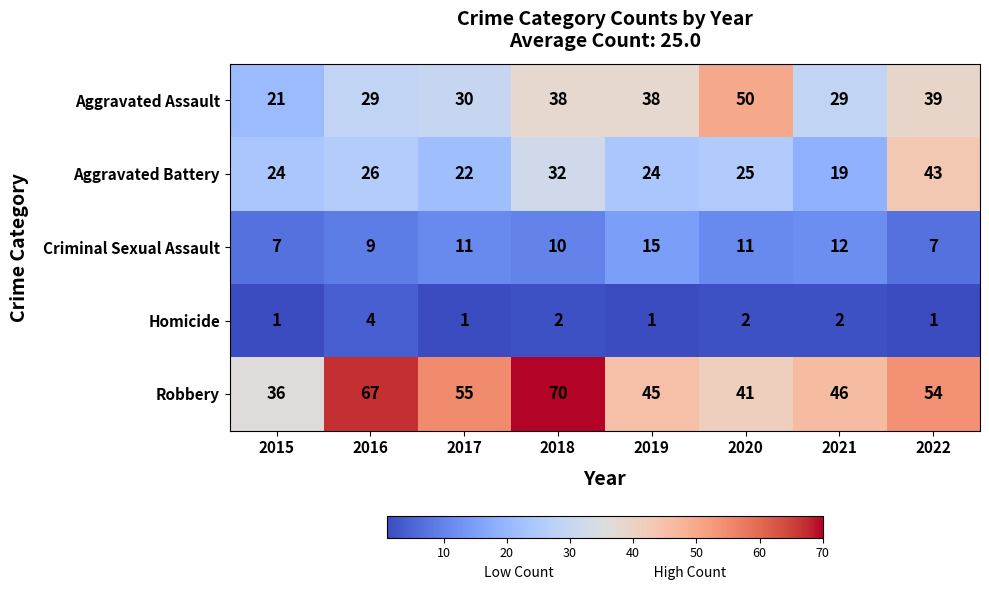

At which category is the sum across all series the highest?

2018